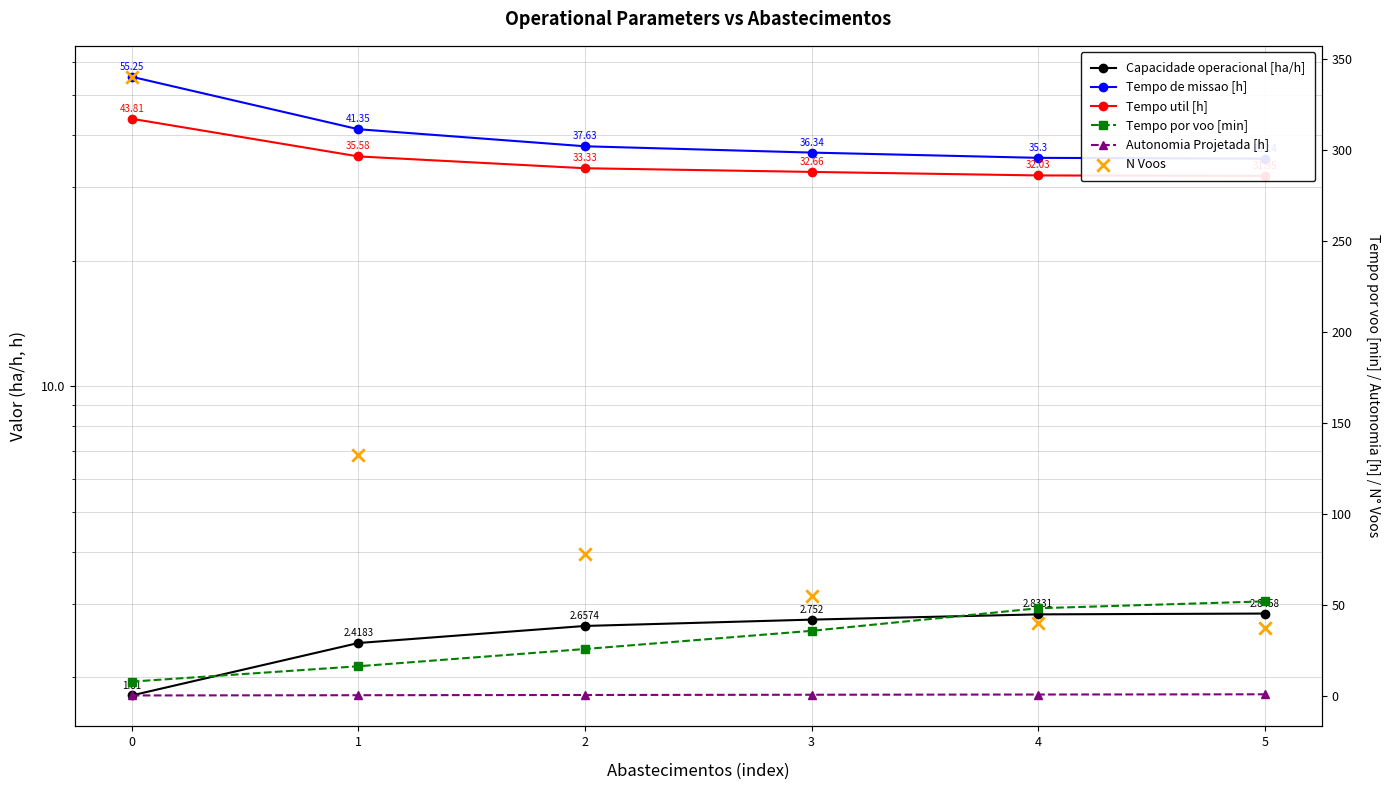

What are all the series names shown in the legend?

Capacidade operacional [ha/h], Tempo de missao [h], Tempo util [h], Tempo por voo [min], Autonomia Projetada [h], N Voos